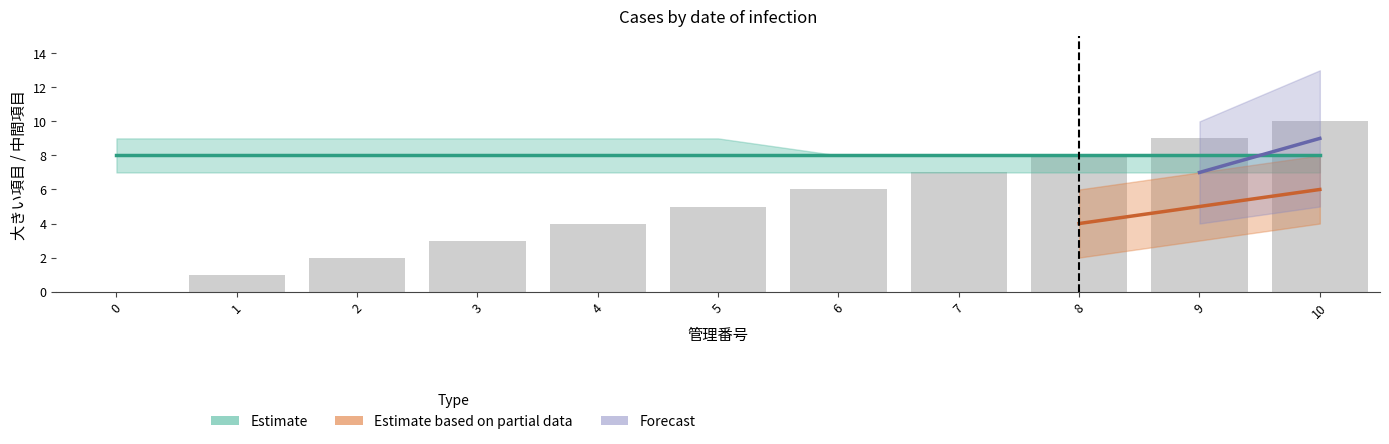

Which series changed the most between 1 and 5?

Estimate